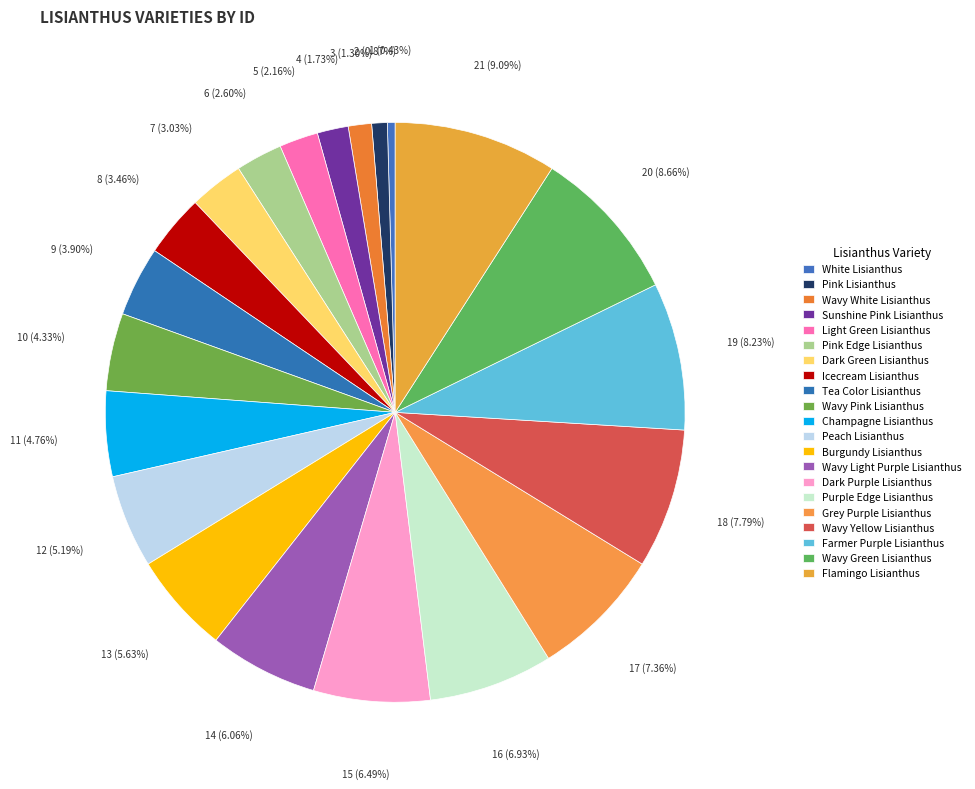

Is it true that Sunshine Pink Lisianthus is 2% of the pie?

True